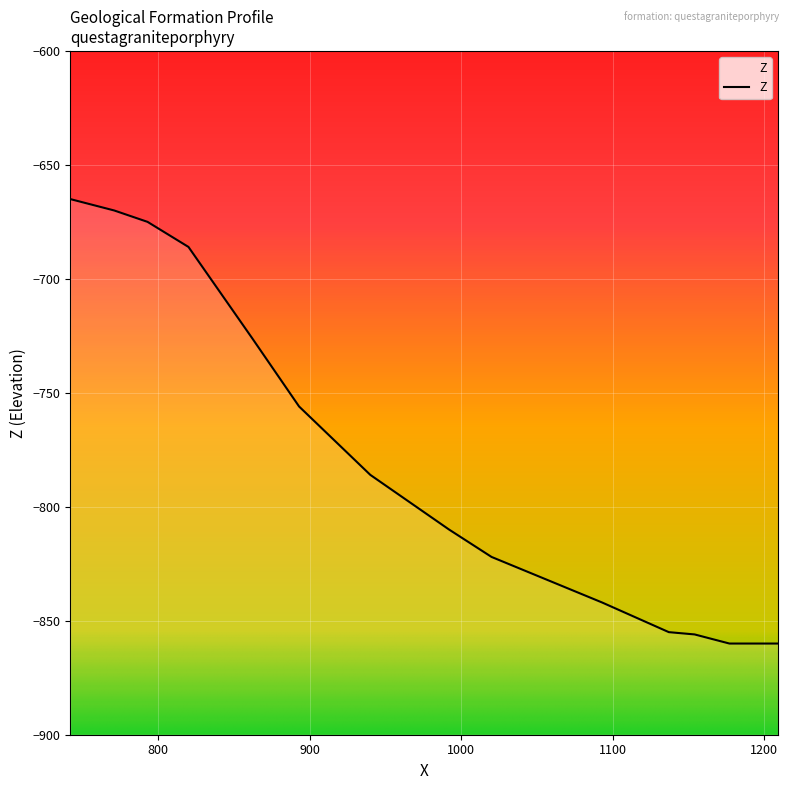

List the labels in order of value, smallest first.

1177, 1209, 1154, 1137, 1093, 1020, 992, 940, 893, 862, 820, 793, 771, 742